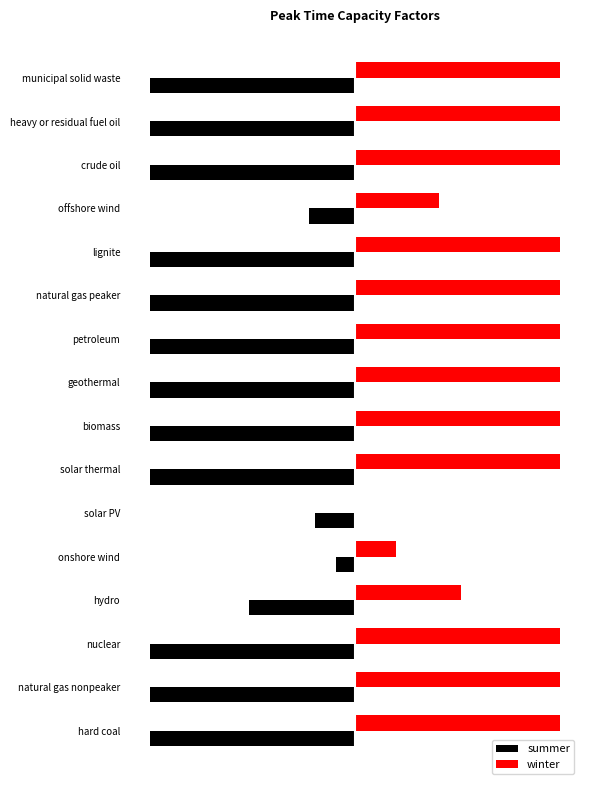

What are all the series names shown in the legend?

summer, winter